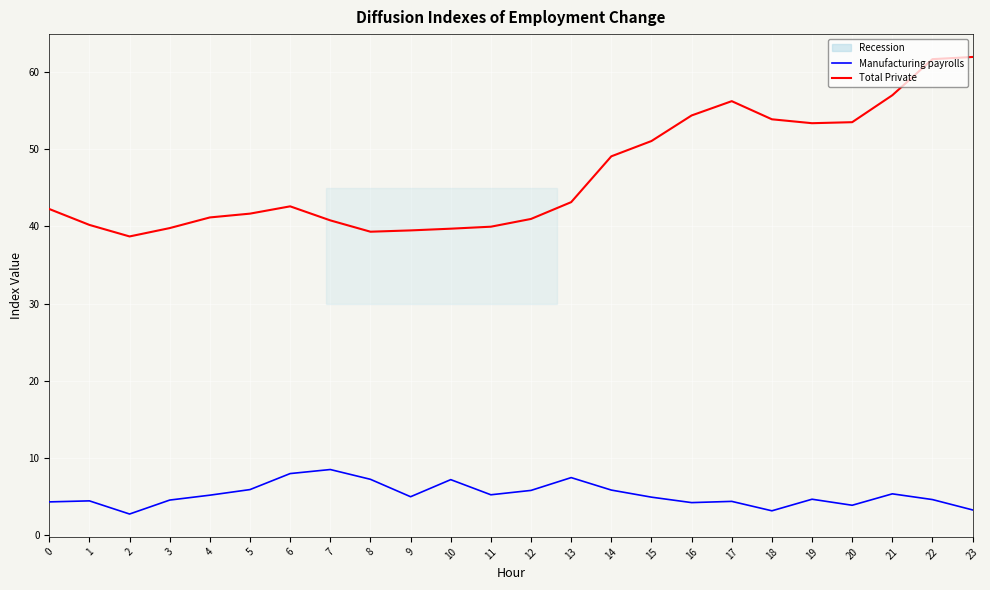

What is the difference between the Total Private values at 17 and 0?

14.0